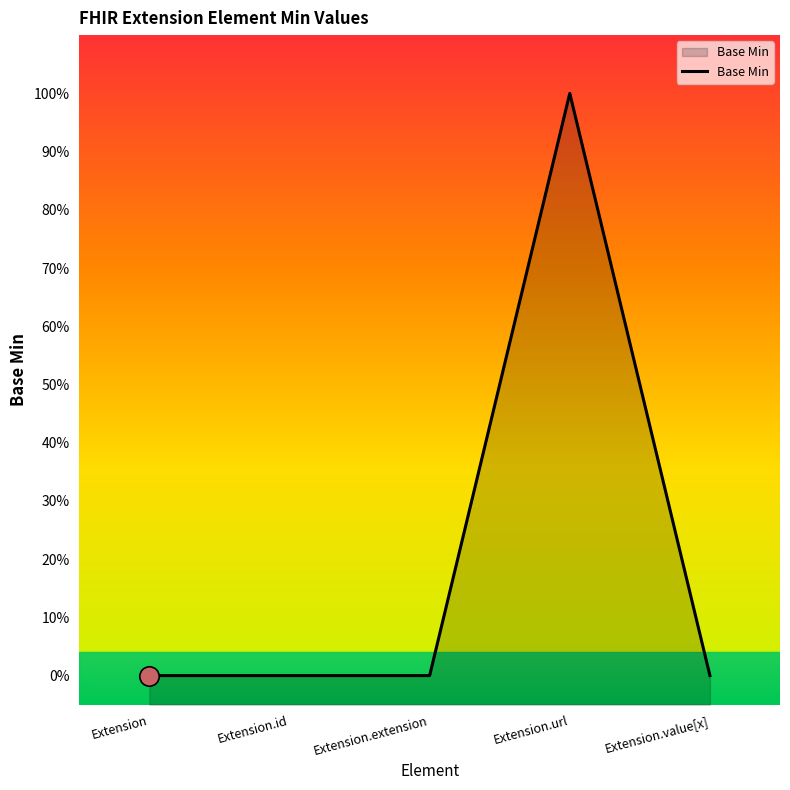

Which has a higher value, Extension.url or Extension.extension?

Extension.url